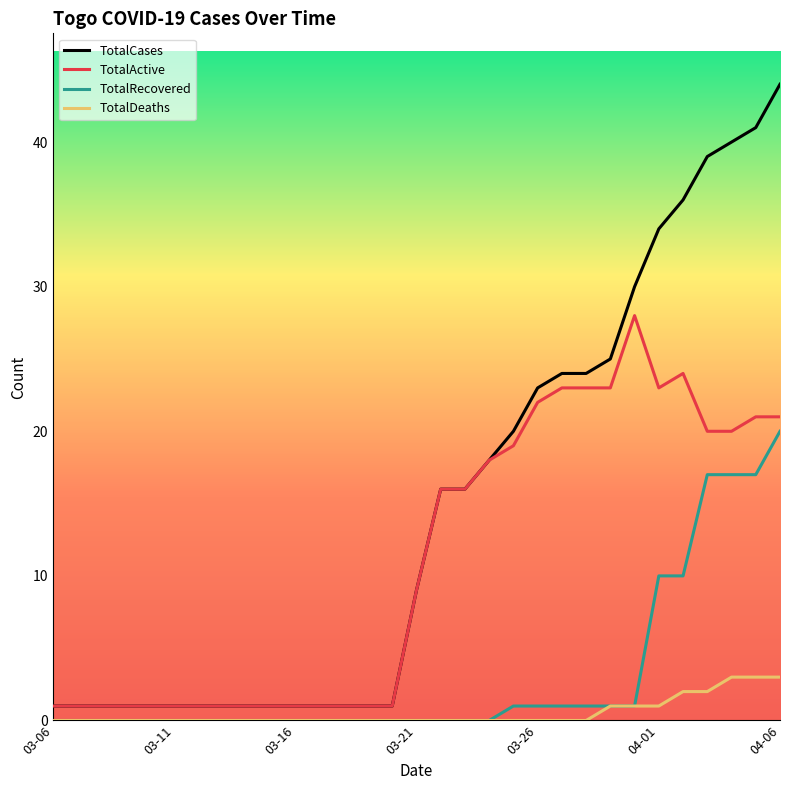

What is the maximum value shown in the chart?

44